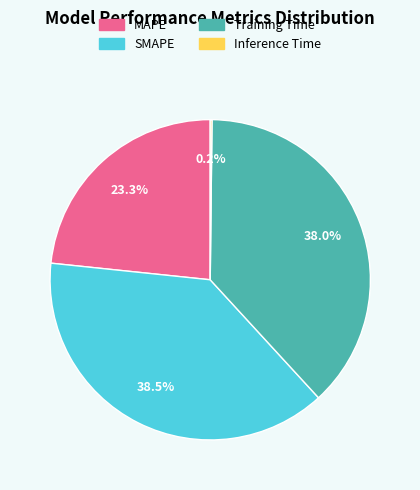

What portion of the pie excludes Training Time?

62.0%